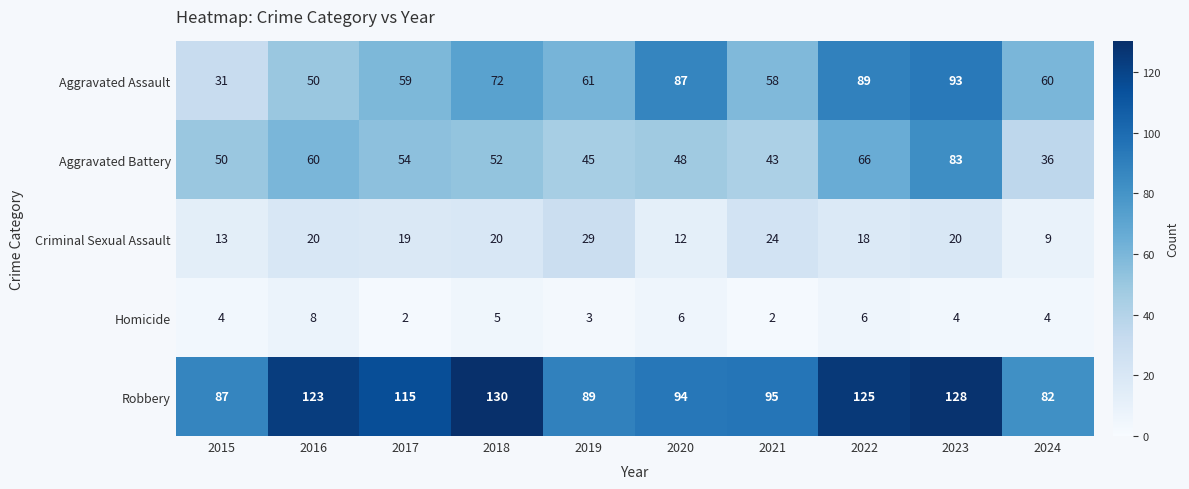

Where is Criminal Sexual Assault nearest to the value 19?

2017